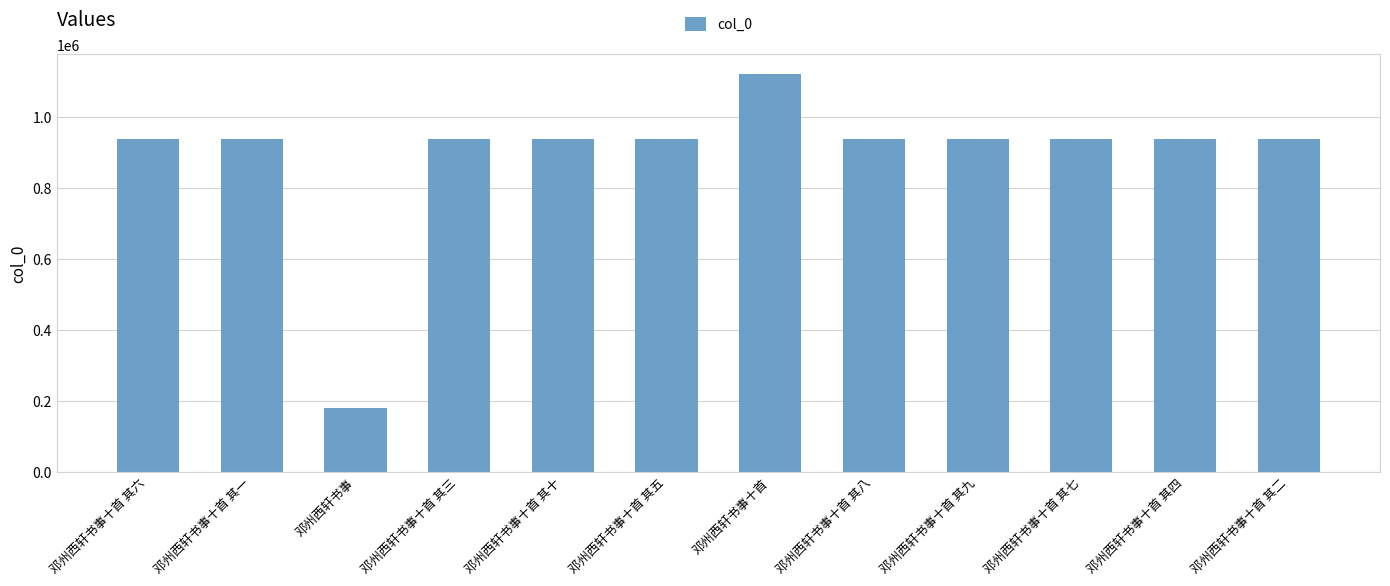

What is the difference between the maximum and minimum values?

938322